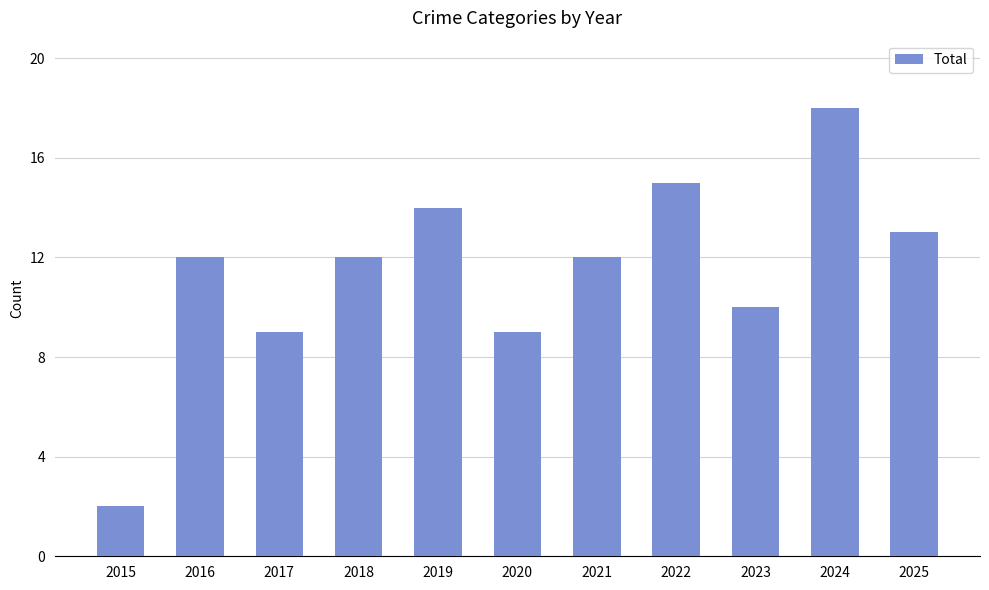

What is the difference between the second highest and second lowest values?

6